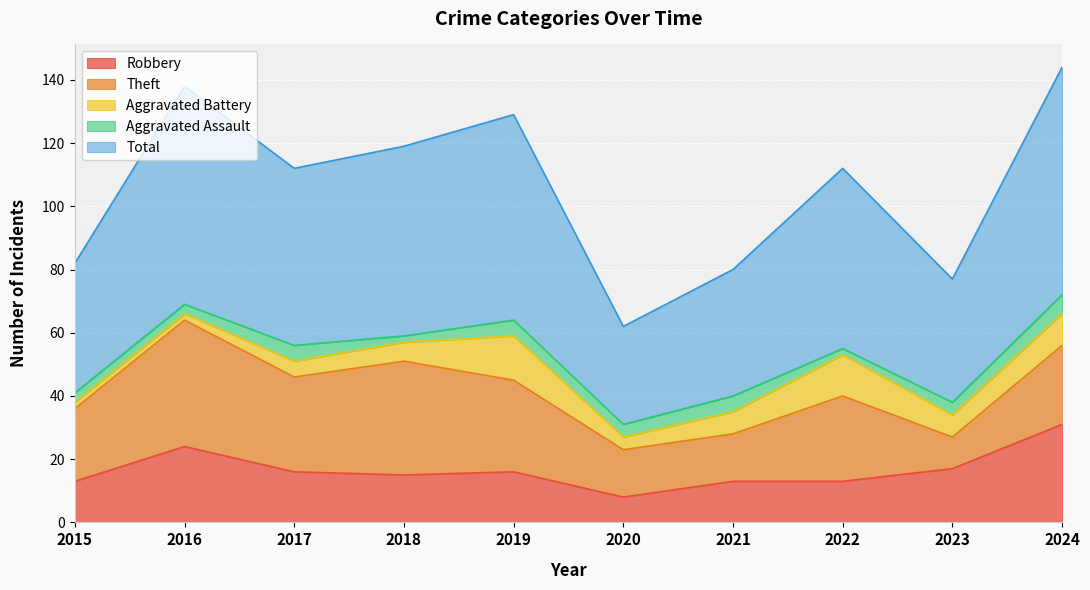

True or false: Robbery has a value of 16 at 2017.

True